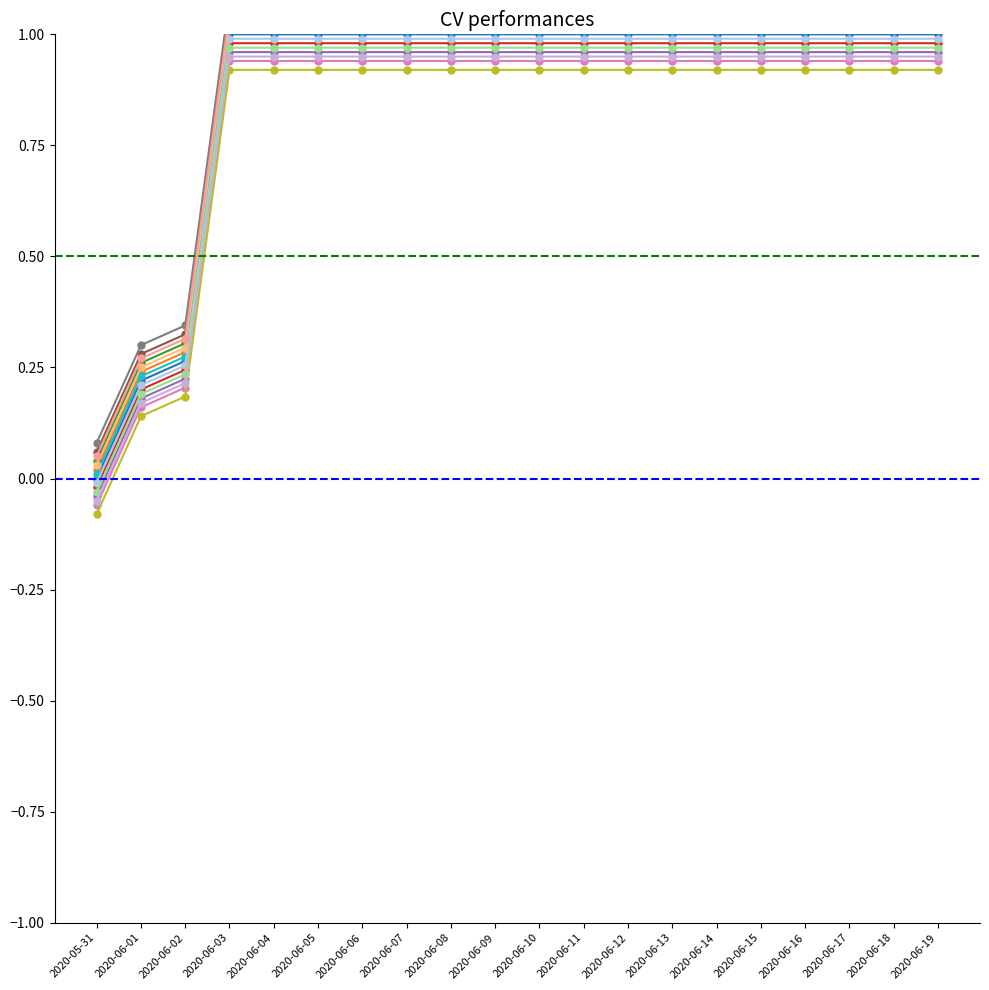

List the labels in order of value, largest first.

2020-06-03, 2020-06-04, 2020-06-05, 2020-06-06, 2020-06-07, 2020-06-08, 2020-06-09, 2020-06-10, 2020-06-11, 2020-06-12, 2020-06-13, 2020-06-14, 2020-06-15, 2020-06-16, 2020-06-17, 2020-06-18, 2020-06-19, 2020-06-02, 2020-06-01, 2020-05-31